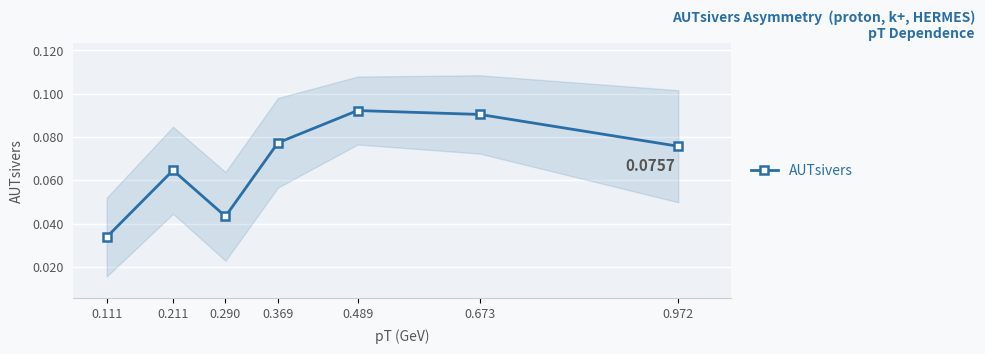

What is the greatest value displayed?

0.1